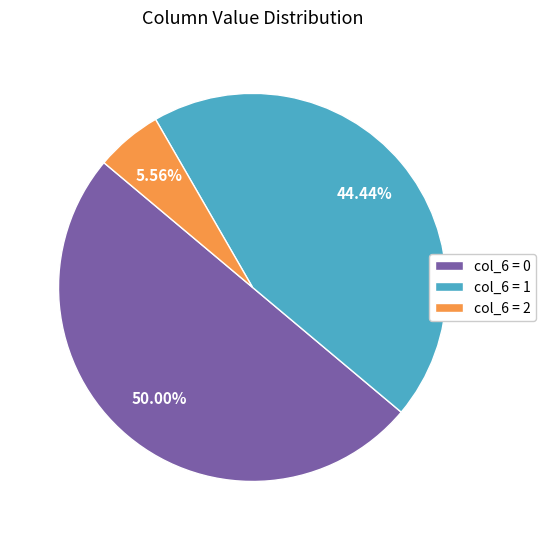

To the nearest percent, what is the average slice percentage?

33%